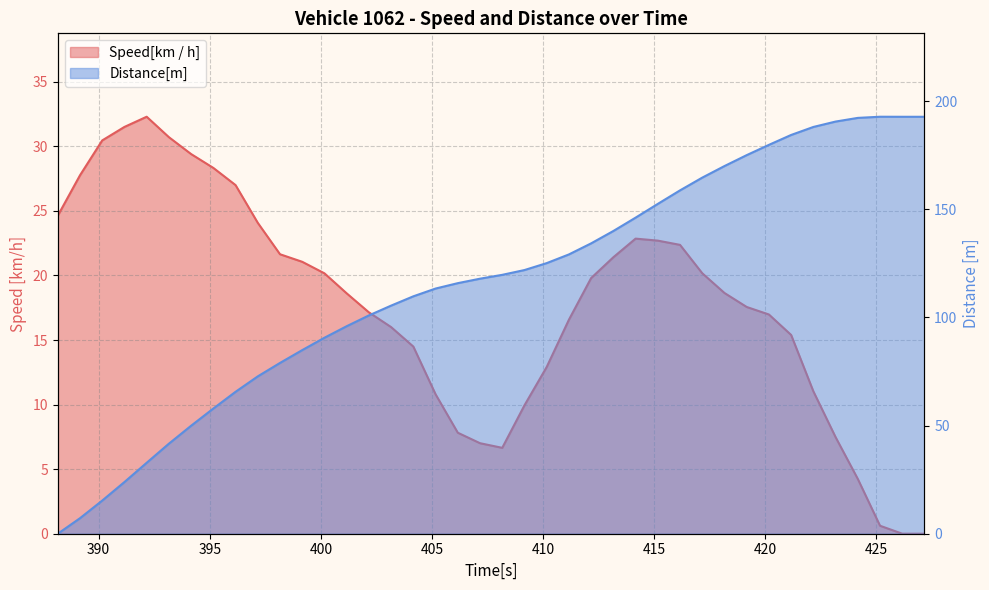

What position from the right is 395.16?

33